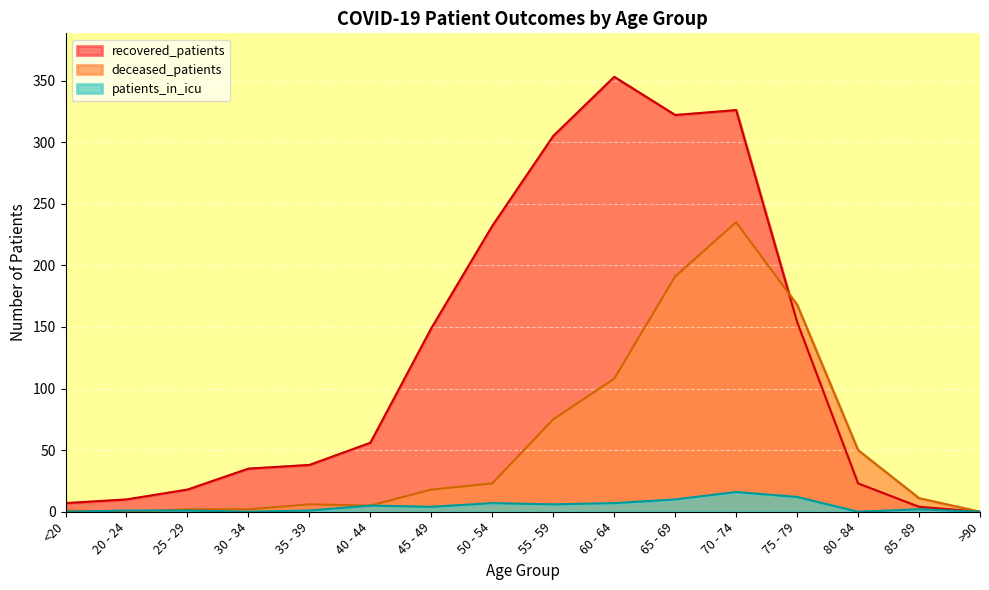

Rank the series by their average value, from lowest to highest.

patients_in_icu, deceased_patients, recovered_patients